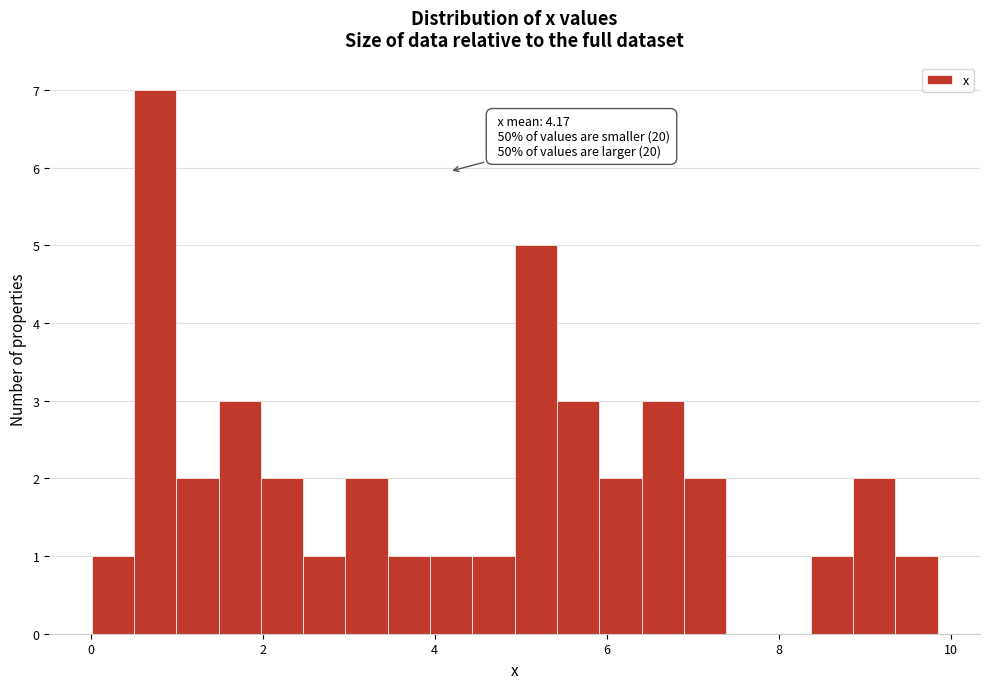

Read against the x-axis, roughly where is the centre of the tallest bar?

0.8